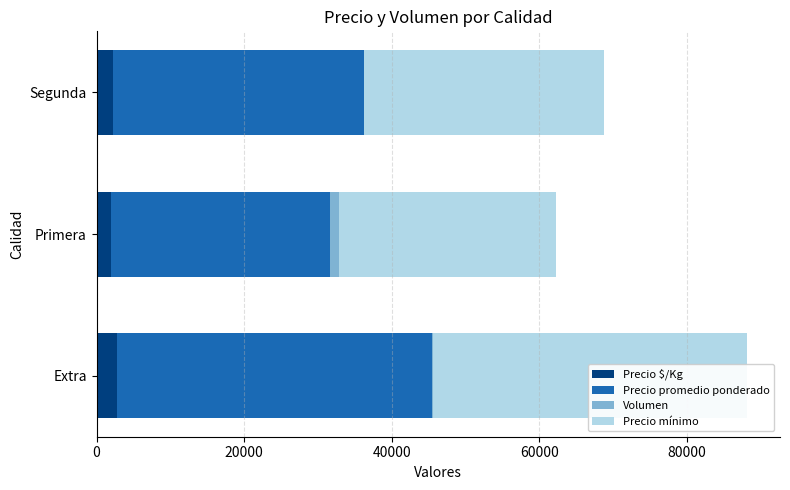

What is the sum of all Precio $/Kg values?

6984.2